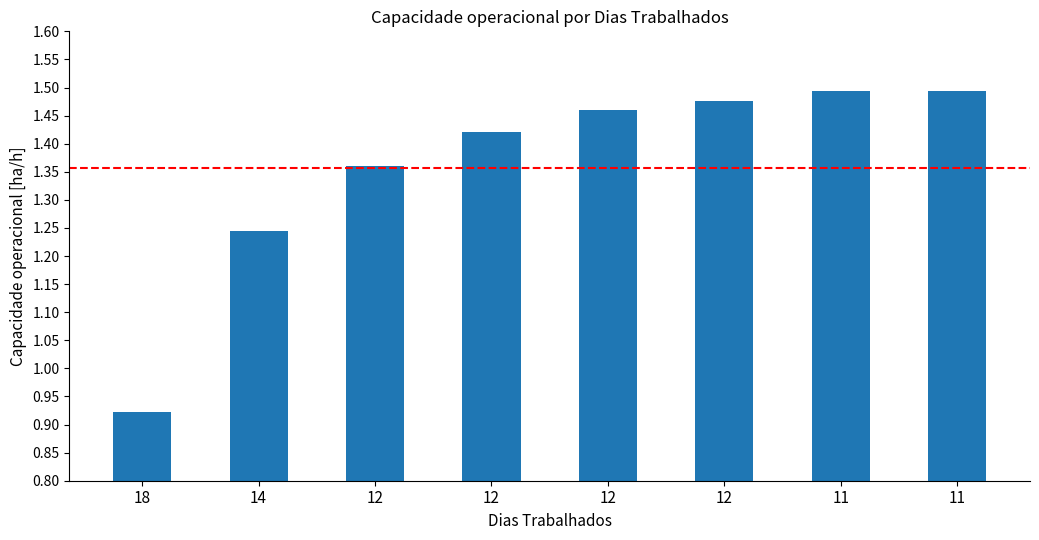

Reading left to right, transcribe all the data shown in this chart.

0.9	1.2	1.4	1.4	1.5	1.5	1.5	1.5